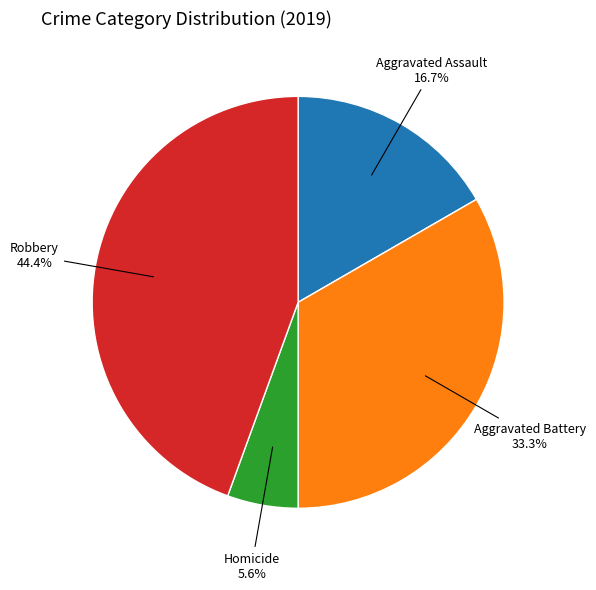

Is Aggravated Assault the majority of the pie?

No